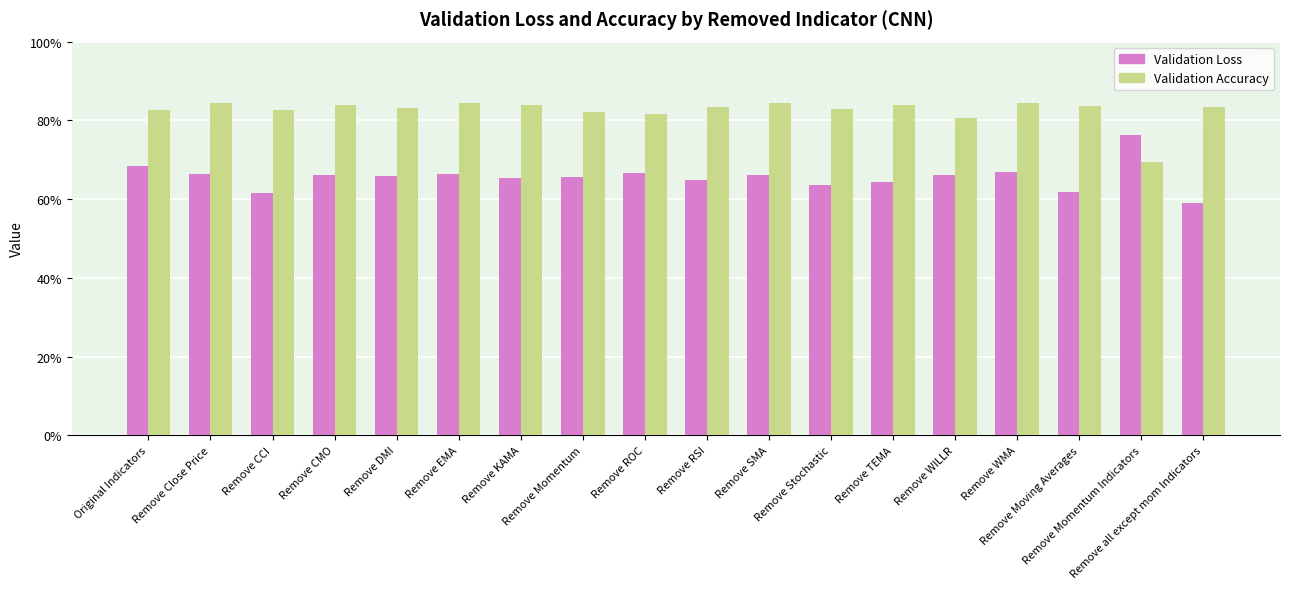

Where is Validation Loss nearest to the value 0?

Remove all except mom Indicators